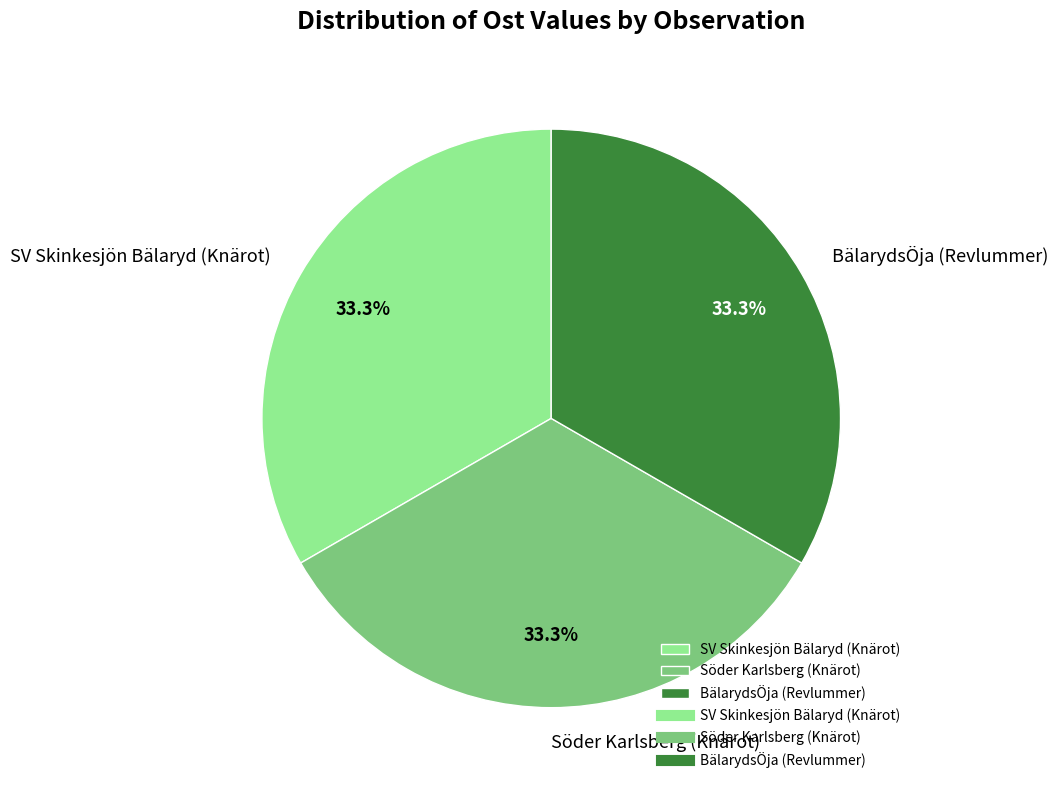

Does SV Skinkesjön Bälaryd (Knärot) account for over 50% of the chart?

No